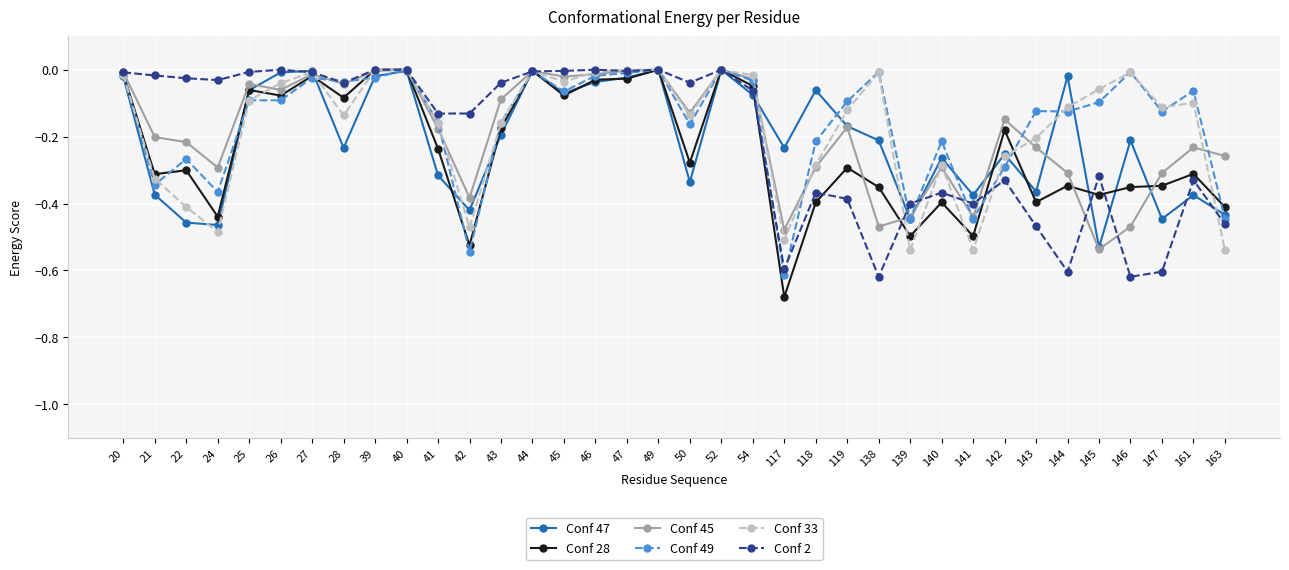

Which category has the lowest value across all series?

117